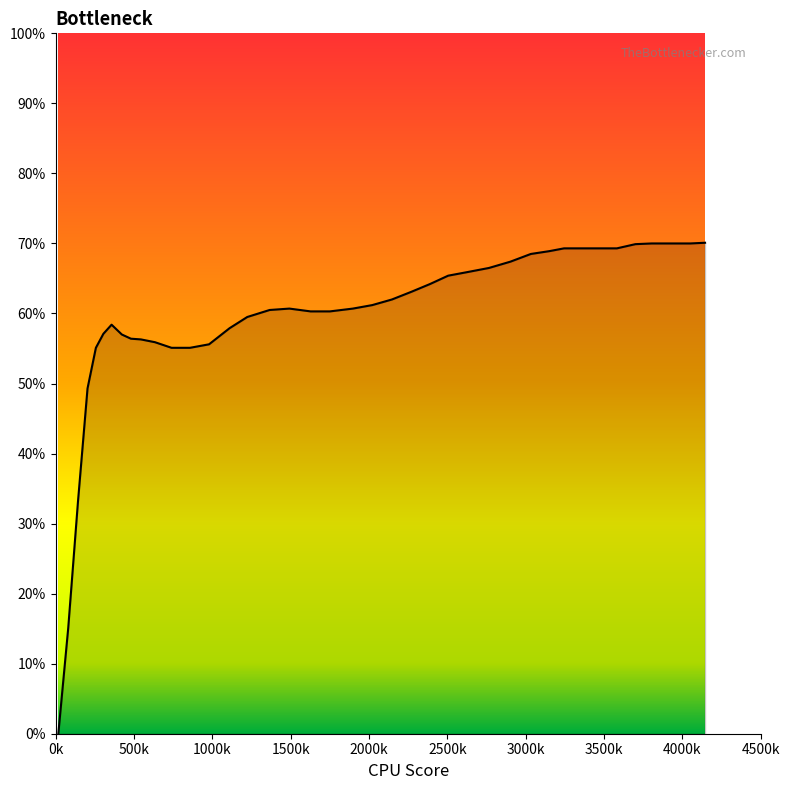

Is this an area chart (filled region under the line)?

Yes